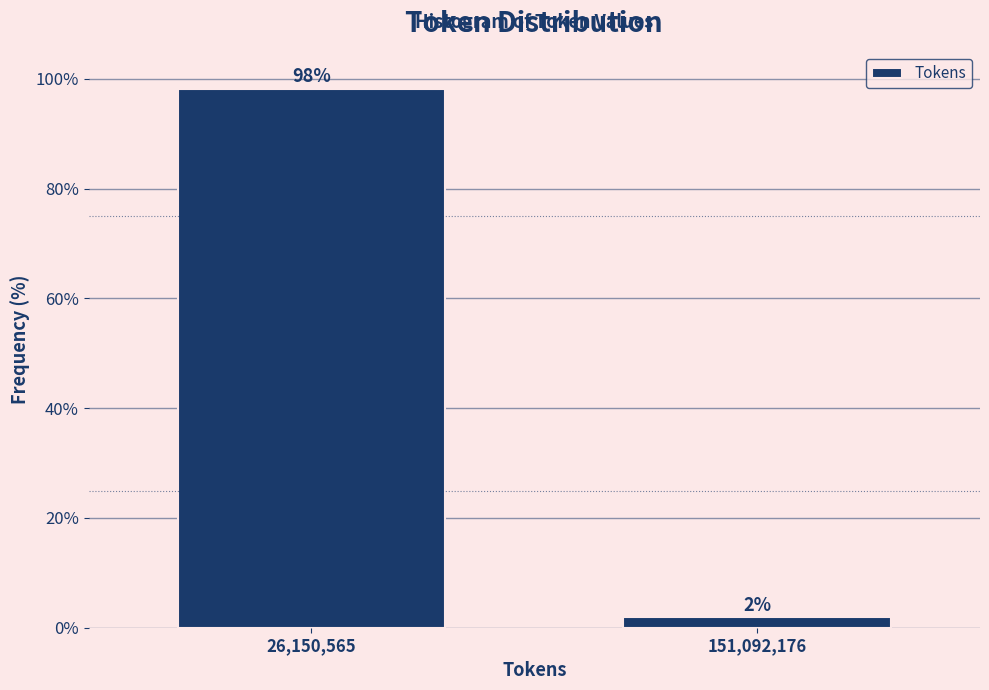

Which label corresponds to the smallest value in the chart?

151,092,176